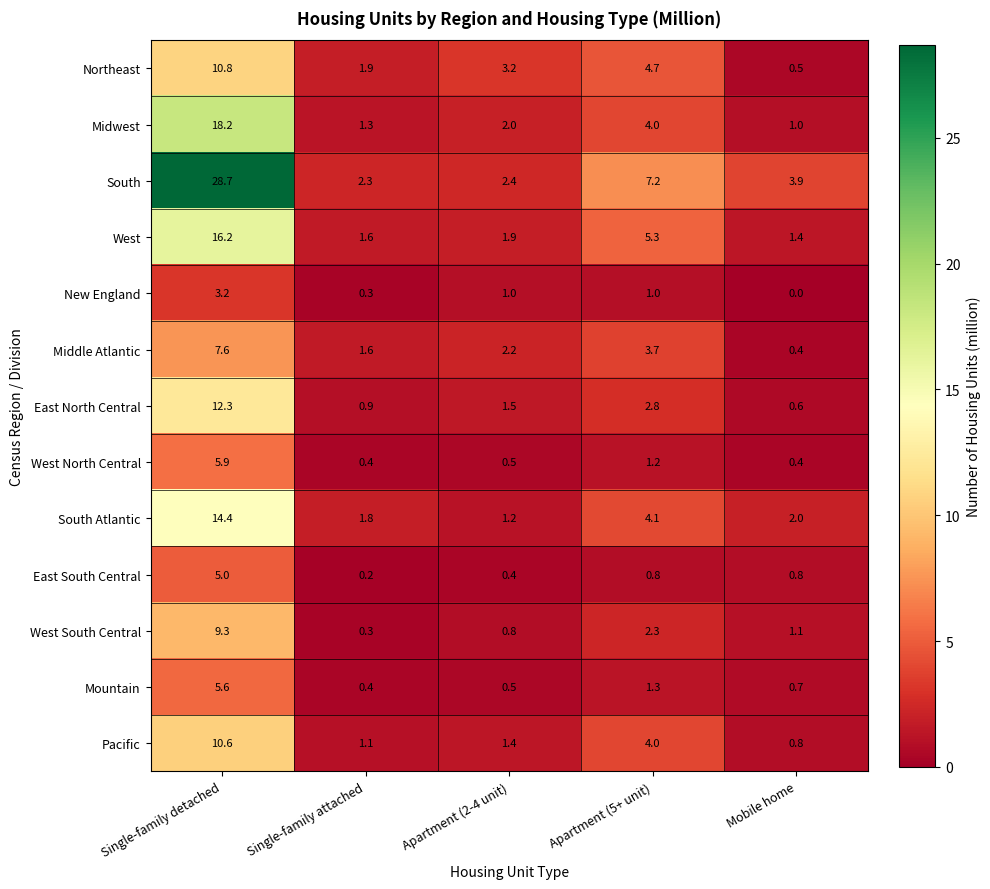

What is the difference between the Middle Atlantic values at Mobile home and Apartment (5+ unit)?

3.3